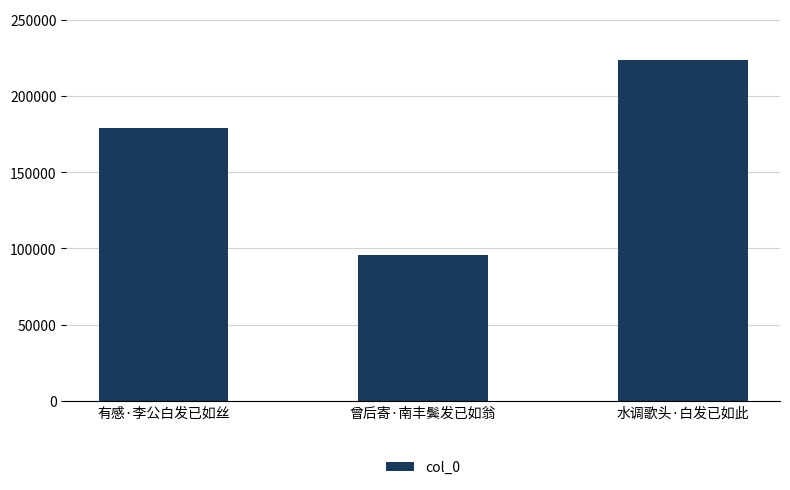

Reading left to right, list all the values displayed in this chart.

有感·李公白发已如丝=179047	曾后寄·南丰鬓发已如翁=95976	水调歌头·白发已如此=223470